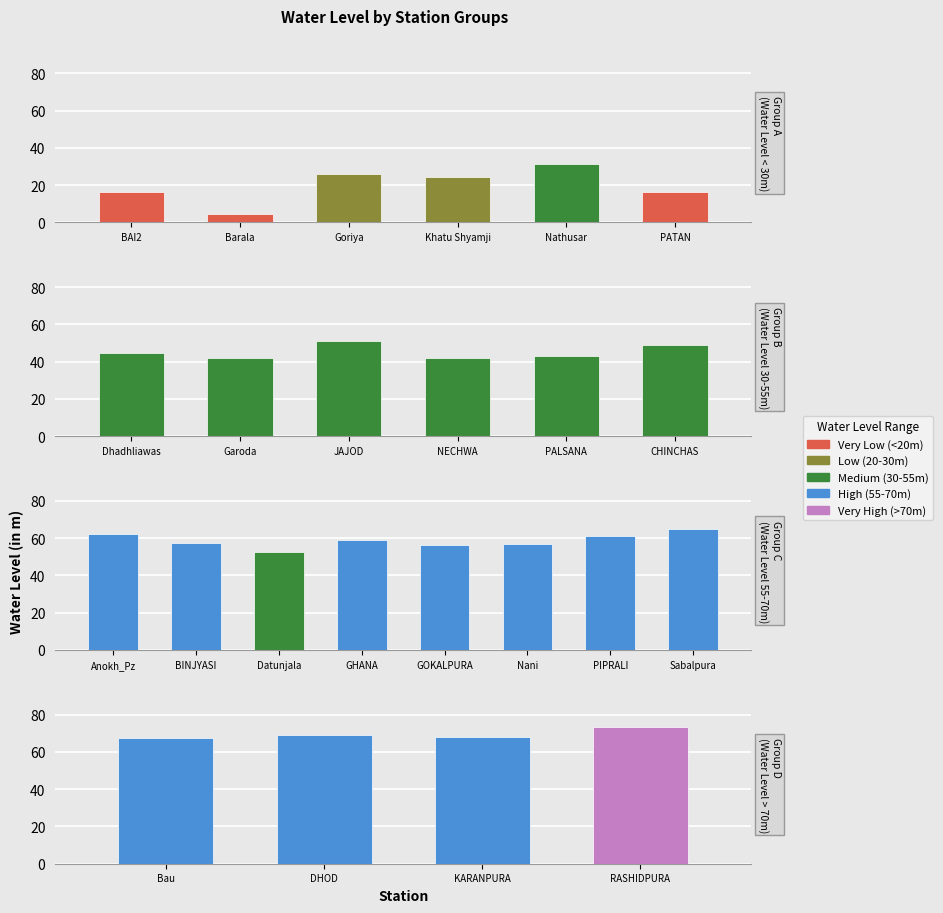

Reading right to left, what are all the values shown in this chart?

Sabalpura=65.0	RASHIDPURA=73.5	PIPRALI=61.0	PATAN=16.1	PALSANA=42.9	NECHWA=41.7	Nathusar=31.5	Nani=56.9	Khatu Shyamji=24.2	KARANPURA=68.0	JAJOD=51.3	Goriya=25.7	GOKALPURA=56.4	GHANA=58.9	Garoda=41.7	DHOD=69.3	Dhadhliawas=44.8	Datunjala=52.5	CHINCHAS=48.7	BINJYASI=57.3	Bau=67.3	Barala=4.6	BAI2=16.5	Anokh_Pz=62.0